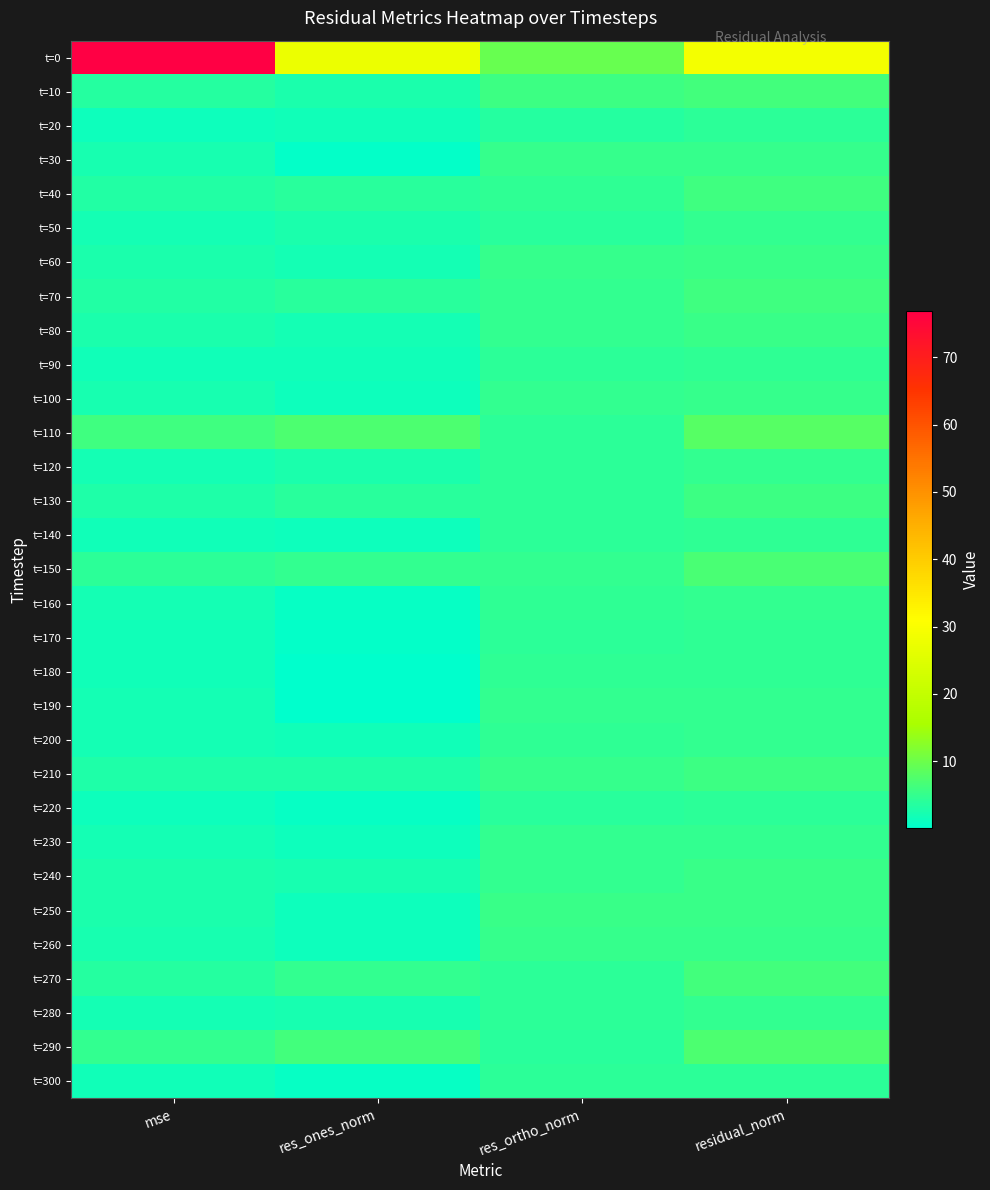

Which series changed the most between mse and res_ortho_norm?

t=0